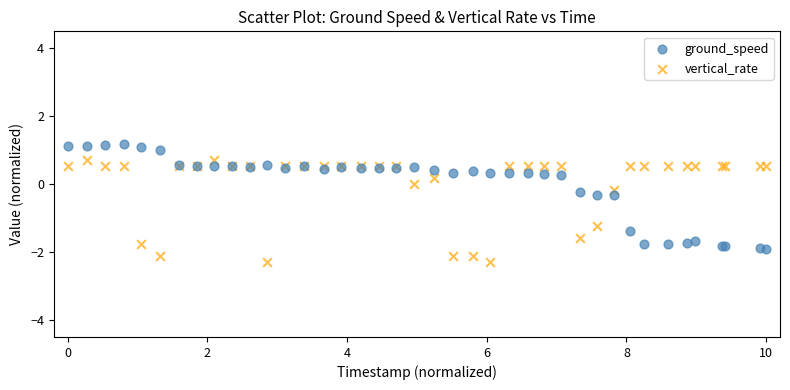

Which series contains the highest Y value?

ground_speed